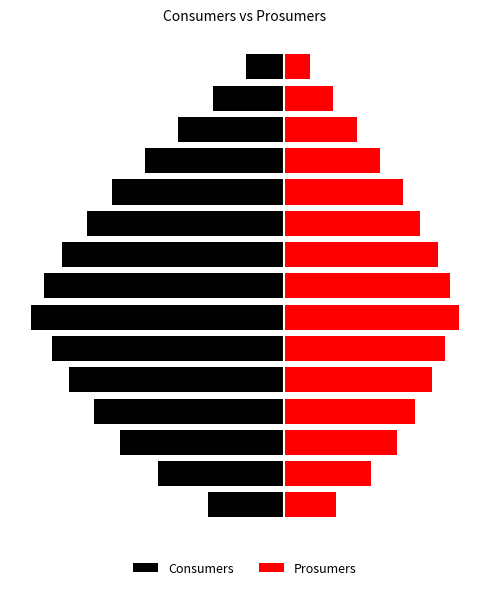

Does the chart contain stacked bars?

No